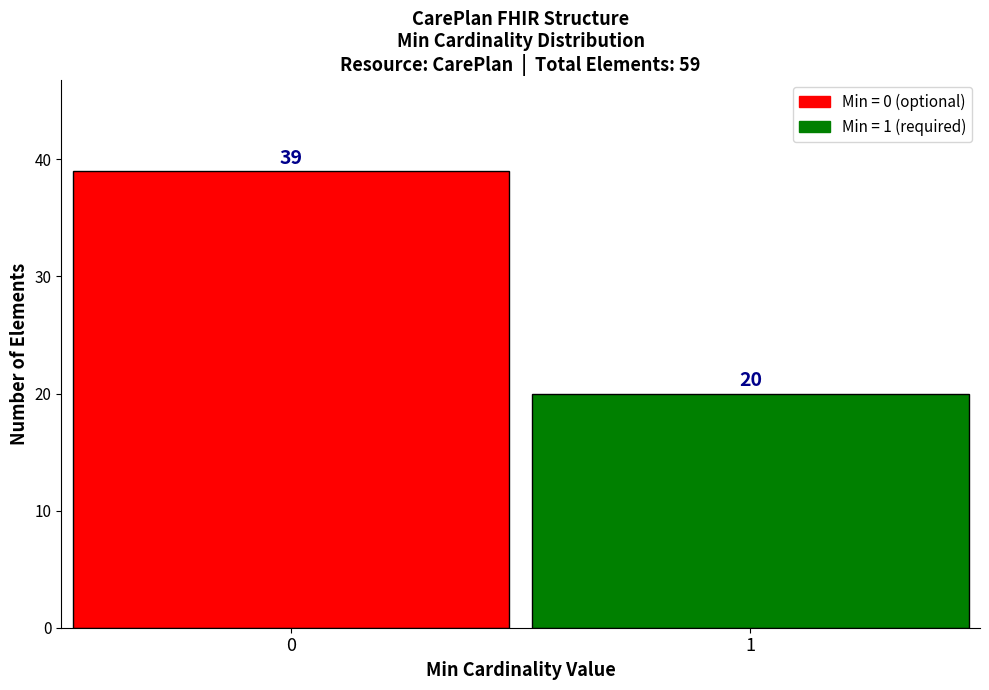

Reading left to right, list all the values displayed in this chart.

0=39	1=20